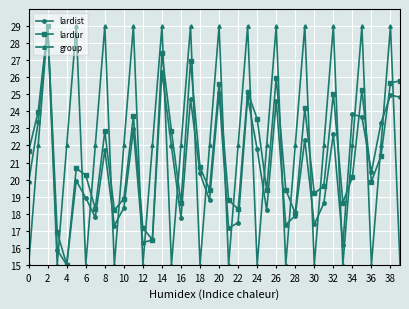

How many group values are between 15 and 29?

40